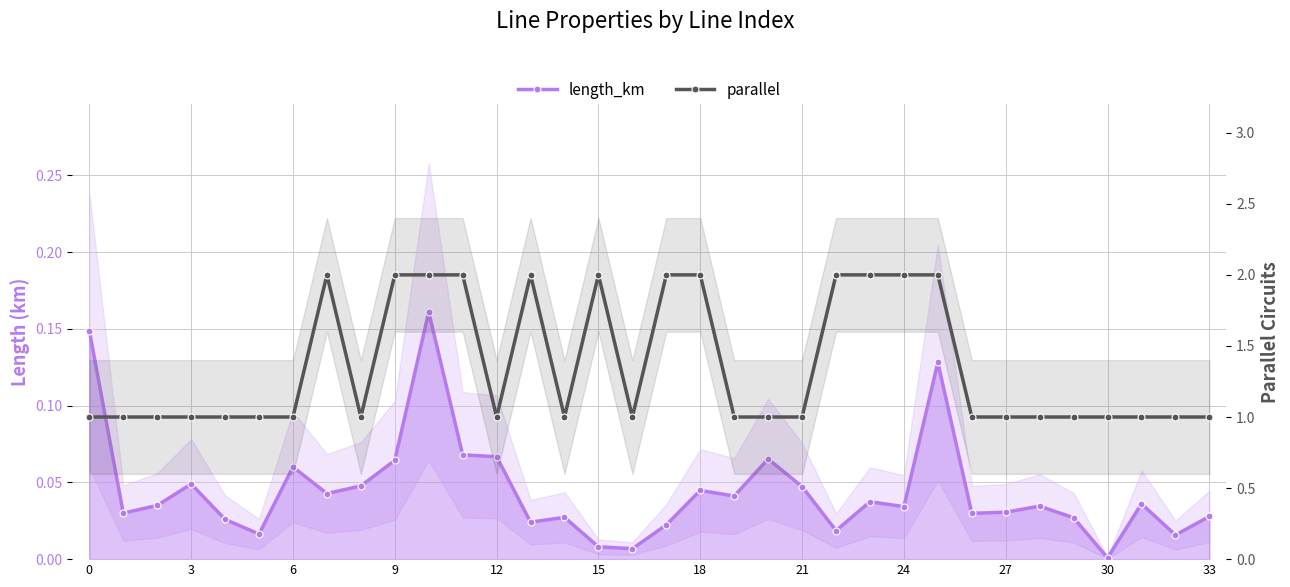

What is the difference between the second highest and minimum values in the length_km series?

0.1